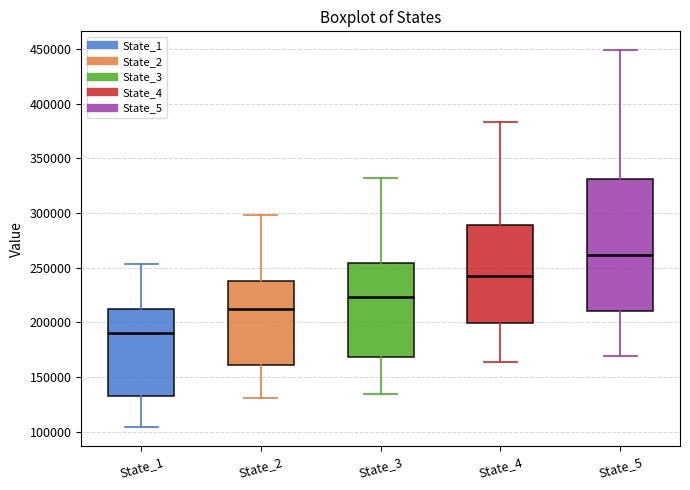

Reading left to right, read every box against the y-axis: the position of its median line, the range the box covers, and the ends of its whiskers. The values are not printed on the chart, so give them approximately, as read against the axis.

State_1: median 190000, box 130000 to 210000, whiskers 105000 to 255000
State_2: median 215000, box 160000 to 235000, whiskers 130000 to 300000
State_3: median 225000, box 170000 to 255000, whiskers 135000 to 330000
State_4: median 240000, box 200000 to 290000, whiskers 165000 to 385000
State_5: median 260000, box 210000 to 330000, whiskers 170000 to 450000